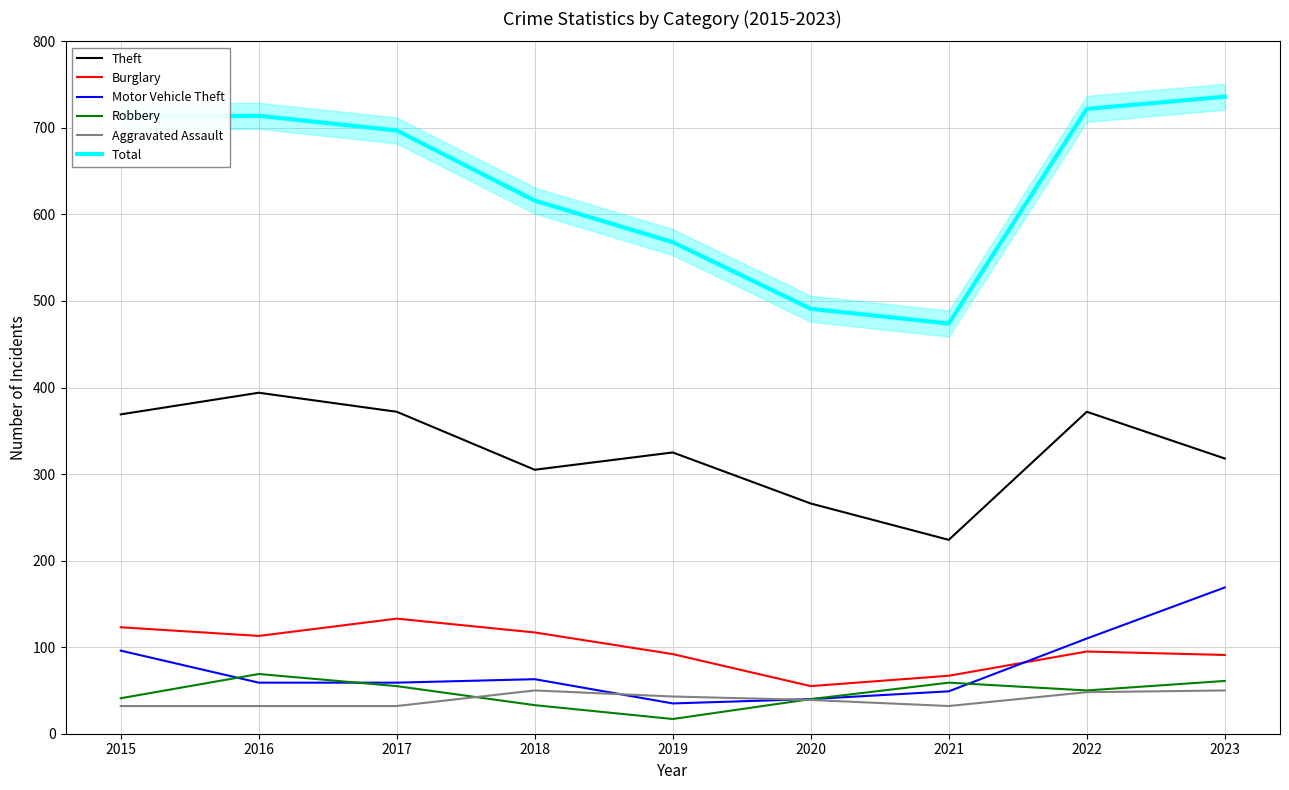

Rank the series by their maximum value, from lowest to highest.

Aggravated Assault, Robbery, Burglary, Motor Vehicle Theft, Theft, Total